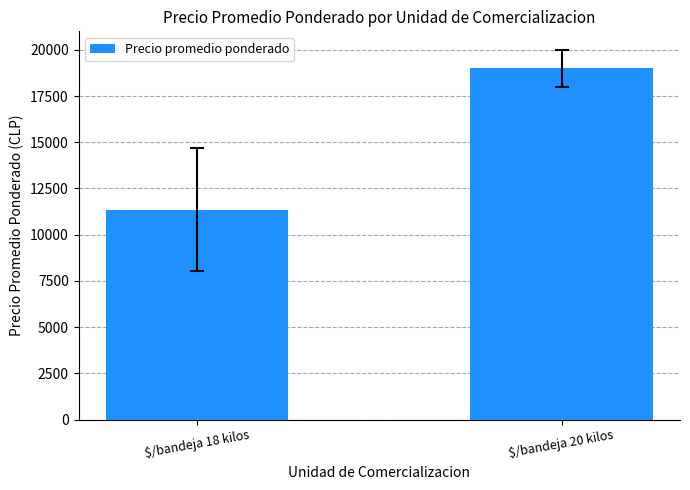

True or false: the data shows 7814.6 at $/bandeja 18 kilos.

False